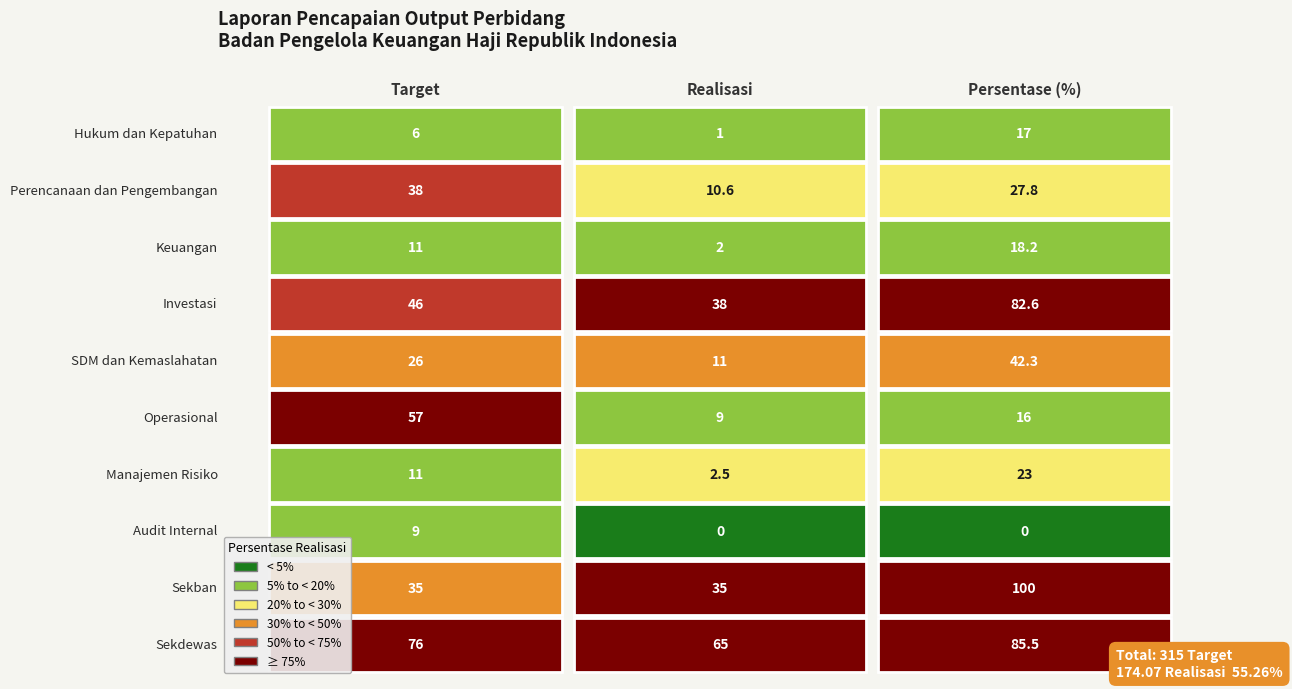

The Target series shows 38.0 at Perencanaan dan Pengembangan. True or false?

True